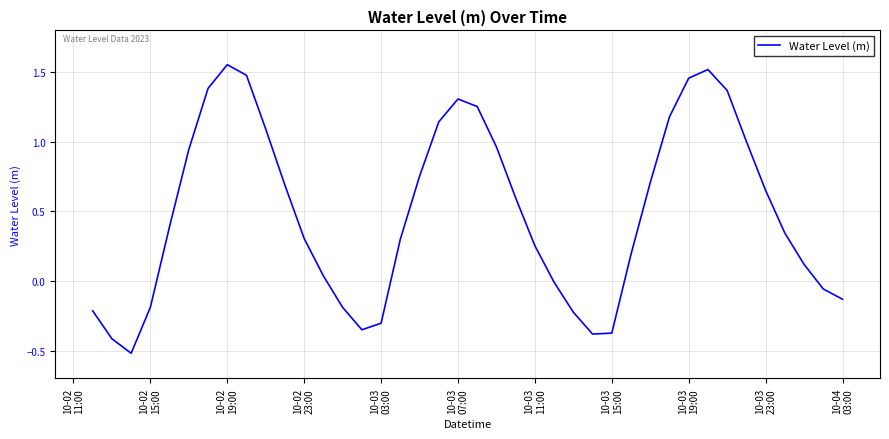

What is the minimum value shown in the chart?

-0.5